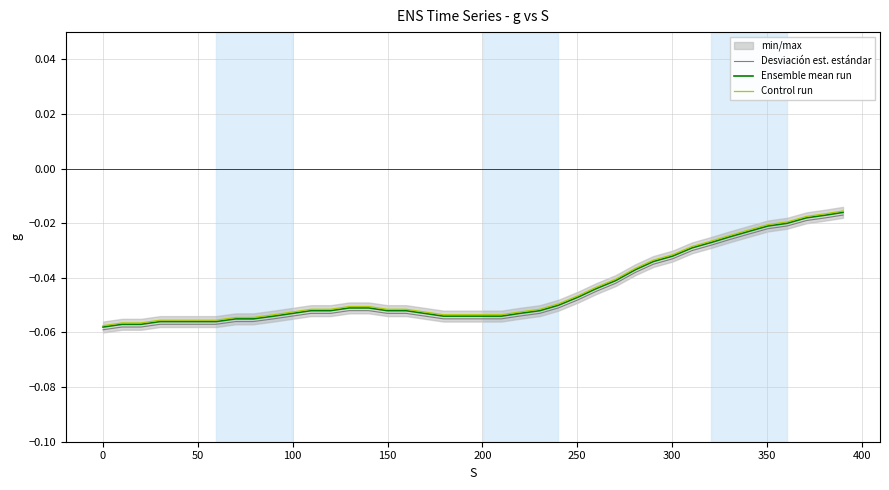

Reading right to left, what are all the values shown in this chart?

Desviación est. estándar: -0.0	-0.0	-0.0	-0.0	-0.0	-0.0	-0.0	-0.0	-0.0	-0.0	-0.0	-0.0	-0.0	-0.0	-0.0	-0.1	-0.1	-0.1	-0.1	-0.1	-0.1	-0.1	-0.1	-0.1	-0.1	-0.1	-0.1	-0.1	-0.1	-0.1	-0.1	-0.1	-0.1	-0.1	-0.1	-0.1	-0.1	-0.1	-0.1	-0.1
Ensemble mean run: -0.0	-0.0	-0.0	-0.0	-0.0	-0.0	-0.0	-0.0	-0.0	-0.0	-0.0	-0.0	-0.0	-0.0	-0.0	-0.1	-0.1	-0.1	-0.1	-0.1	-0.1	-0.1	-0.1	-0.1	-0.1	-0.1	-0.1	-0.1	-0.1	-0.1	-0.1	-0.1	-0.1	-0.1	-0.1	-0.1	-0.1	-0.1	-0.1	-0.1
Control run: -0.0	-0.0	-0.0	-0.0	-0.0	-0.0	-0.0	-0.0	-0.0	-0.0	-0.0	-0.0	-0.0	-0.0	-0.0	-0.0	-0.1	-0.1	-0.1	-0.1	-0.1	-0.1	-0.1	-0.1	-0.1	-0.1	-0.1	-0.1	-0.1	-0.1	-0.1	-0.1	-0.1	-0.1	-0.1	-0.1	-0.1	-0.1	-0.1	-0.1